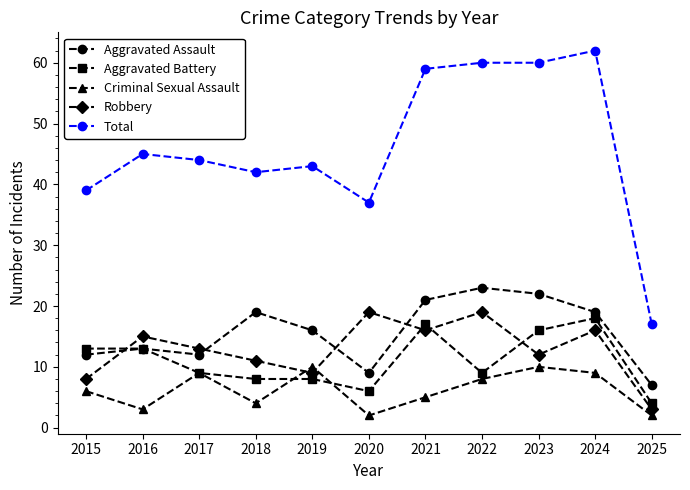

What are all the series names shown in the legend?

Aggravated Assault, Aggravated Battery, Criminal Sexual Assault, Robbery, Total